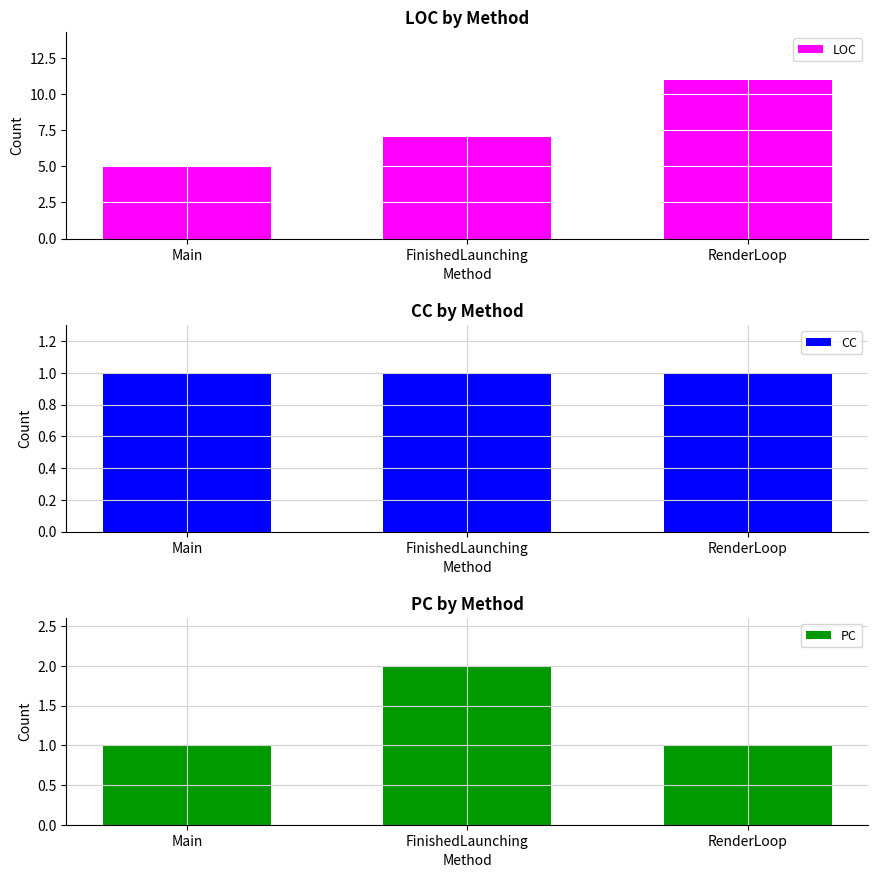

What is the minimum value shown in the chart?

1